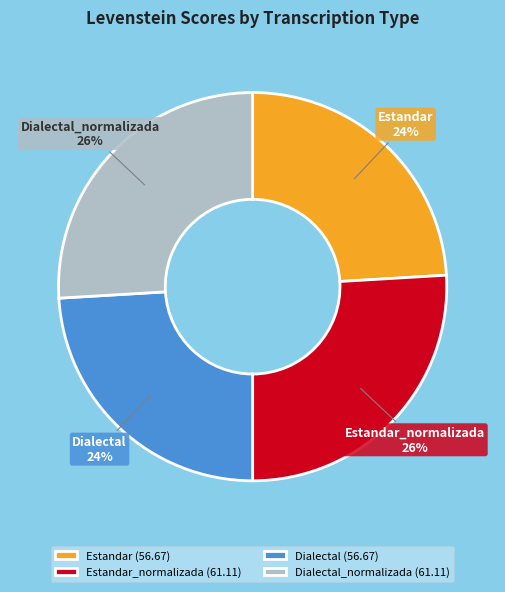

How many slices are in this pie chart?

4